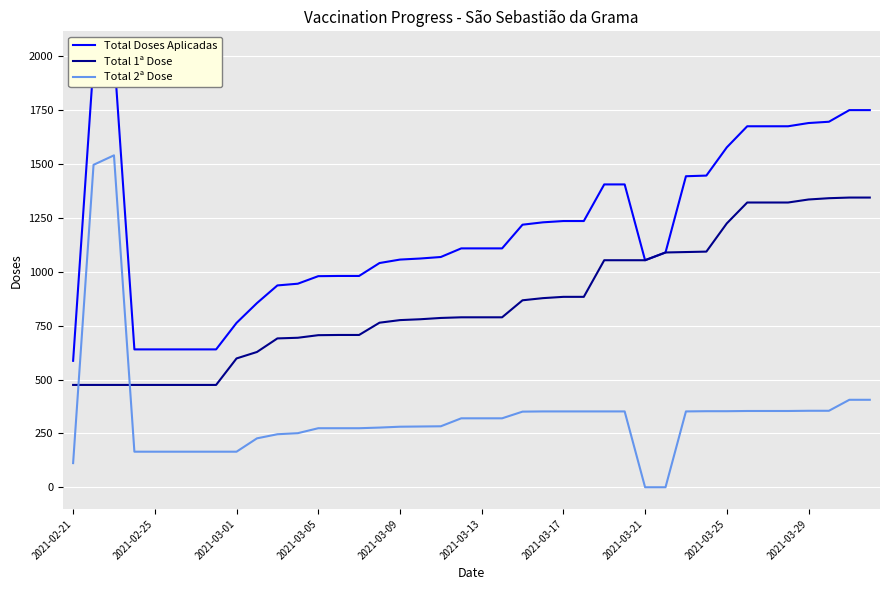

The Total 2ª Dose series shows 353 at 31. True or false?

True